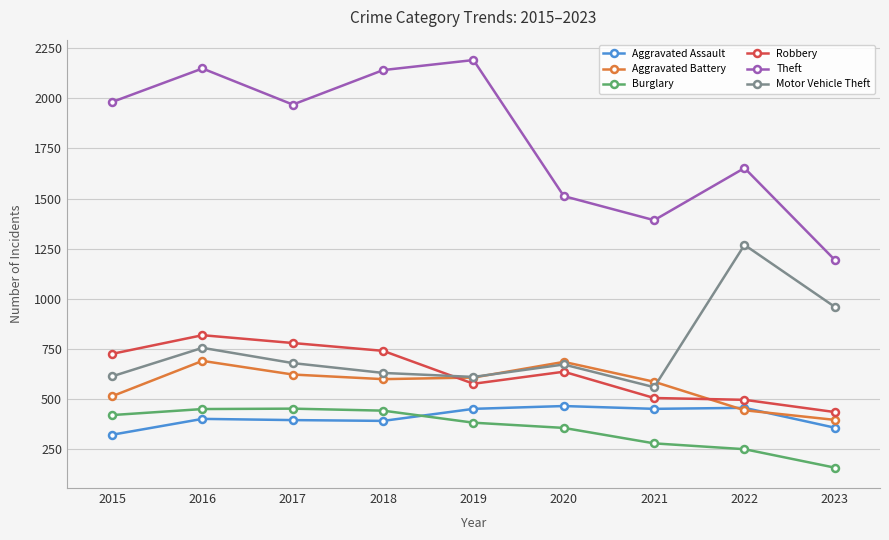

Is the value of Motor Vehicle Theft at 2023 greater than the value of Robbery at 2023?

Yes